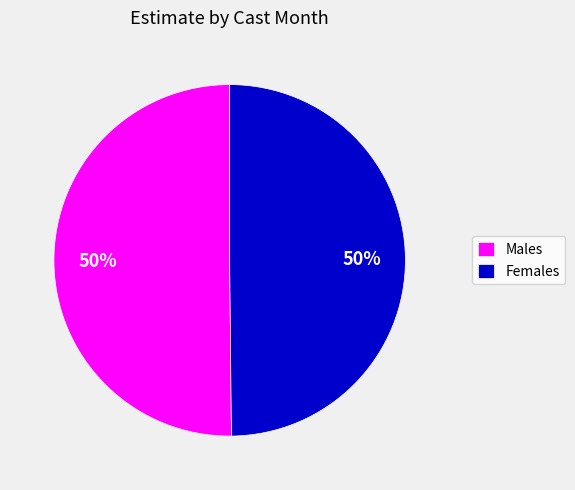

To the nearest percent, what is the average slice percentage?

50%